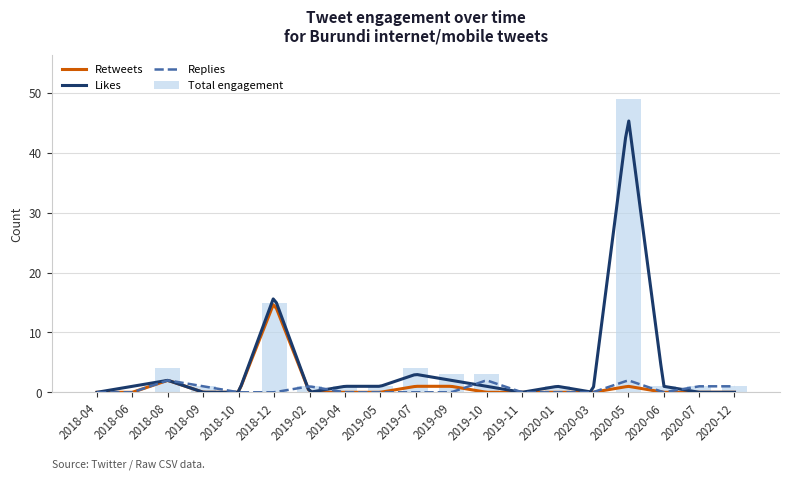

Is the value of retweets_count at 2018-09 greater than the value of likes_count at 2020-03?

No